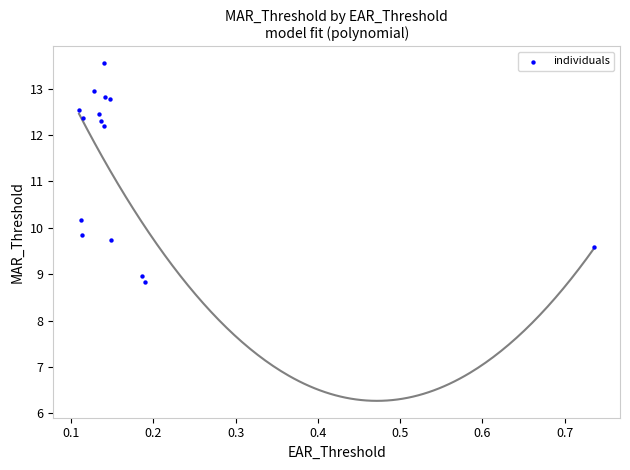

What Y value in the scatter plot is closest to 11?

10.2